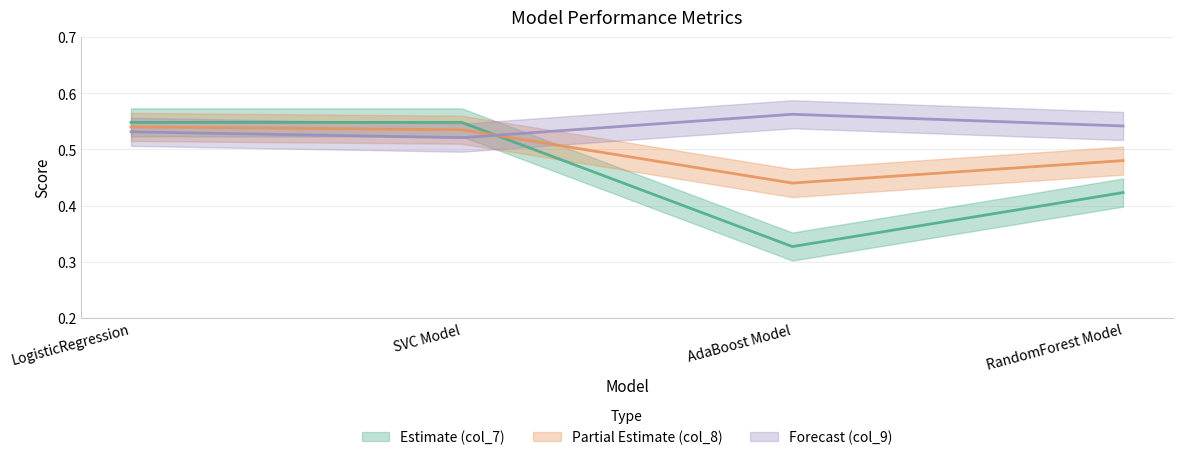

Reading left to right, transcribe all the data shown in this chart.

col_7: 0.5	0.5	0.3	0.4
col_9: 0.5	0.5	0.6	0.5
col_8: 0.5	0.5	0.4	0.5